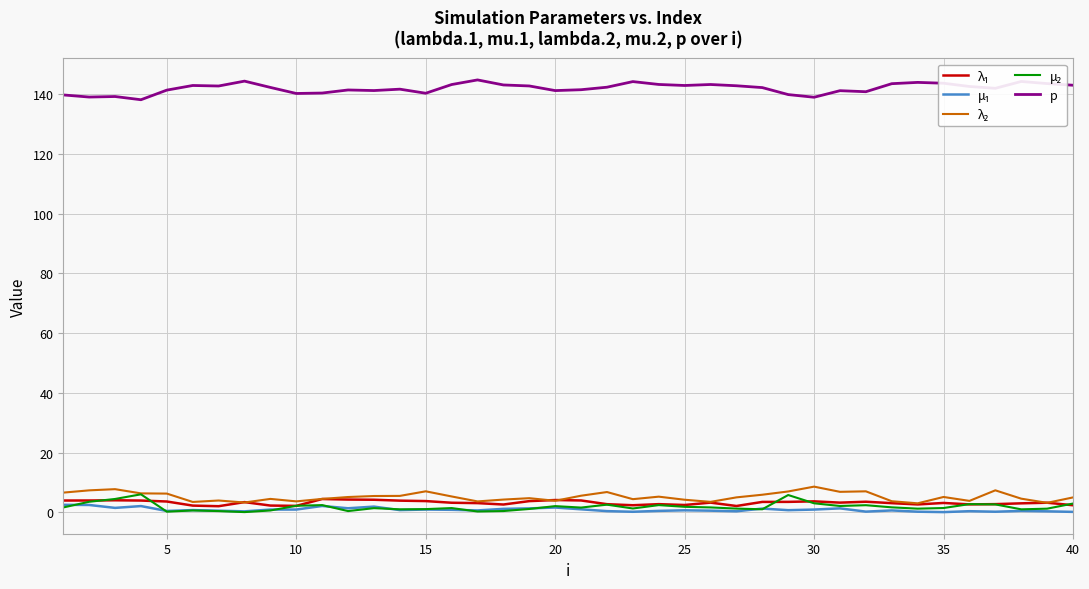

Does the chart have visible grid lines?

Yes